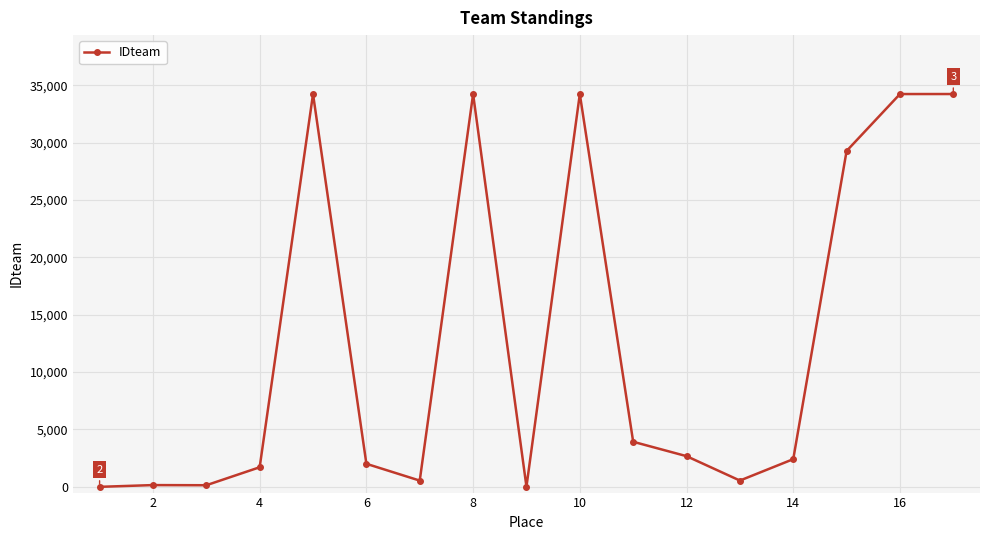

How many values are below 2414?

8